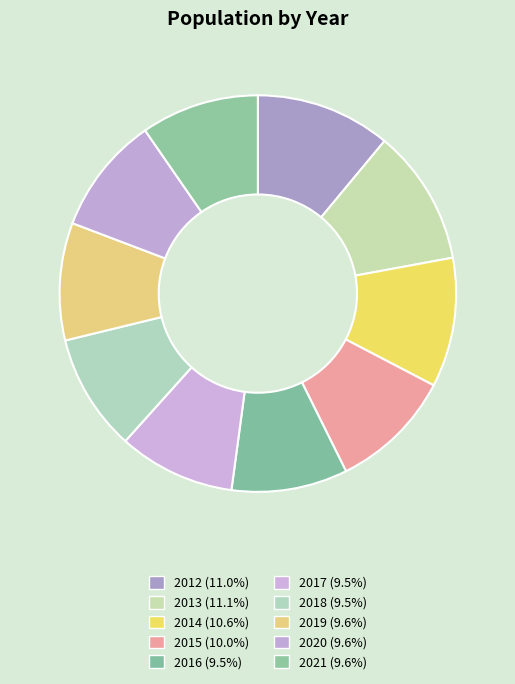

Does any single category account for the majority?

No